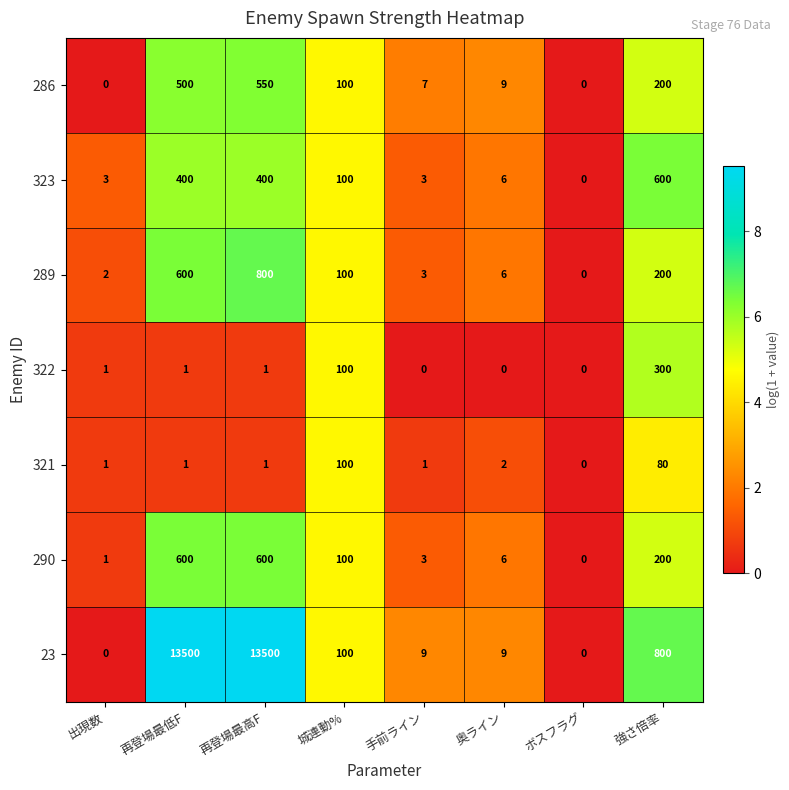

What is the total value across all series at 再登場最低F?

15602